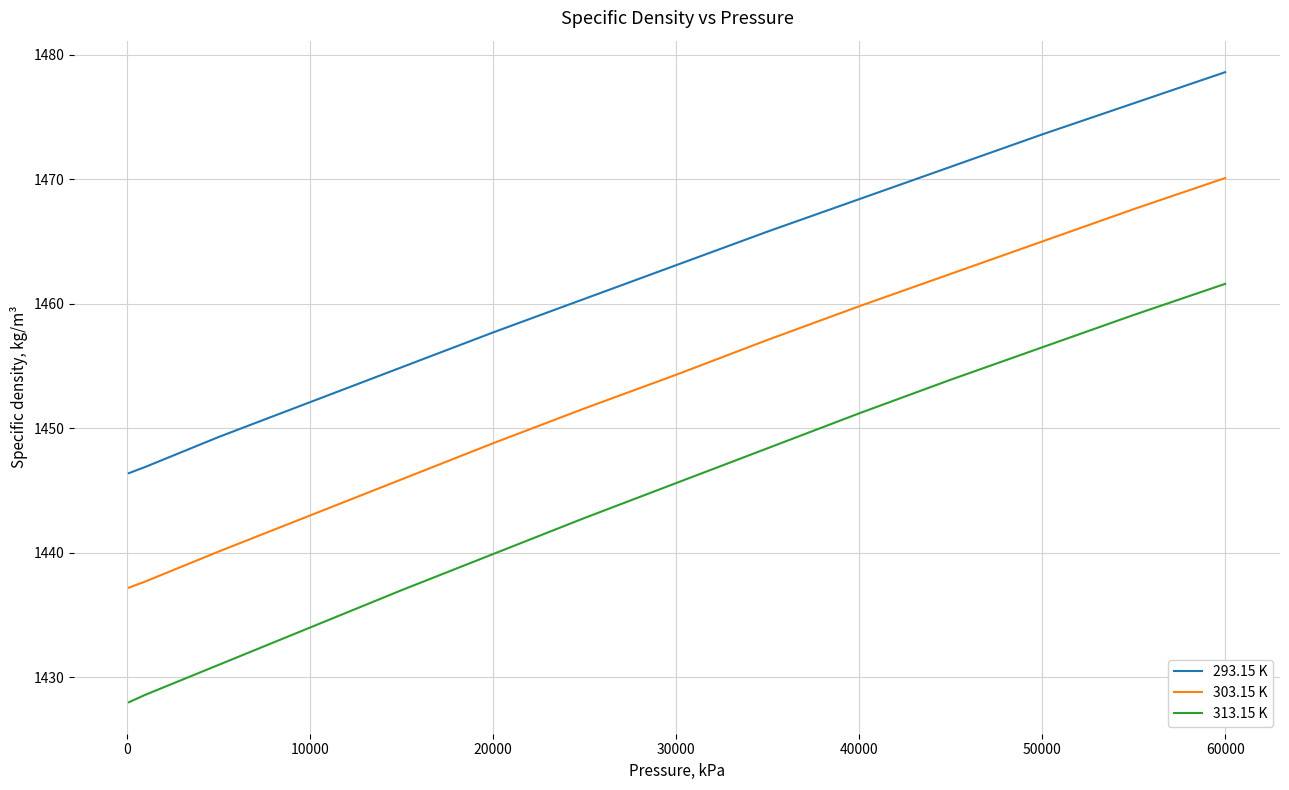

What is the minimum value shown in the chart?

1428.0